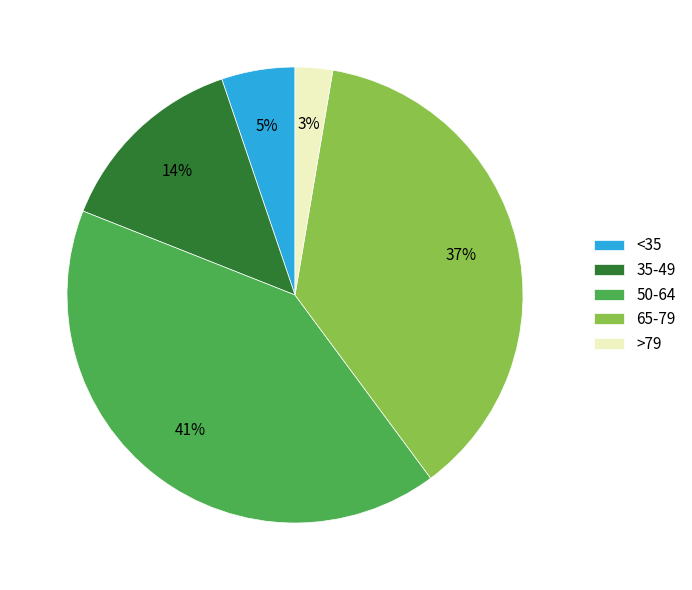

Approximately how many times larger is the value at 50-64 compared to 65-79?

1.1